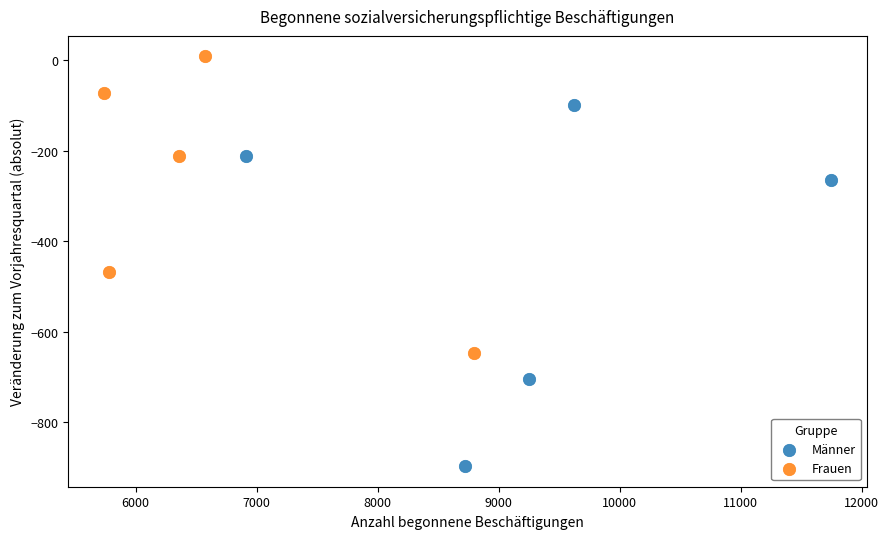

Which series reaches the minimum Y coordinate?

Männer